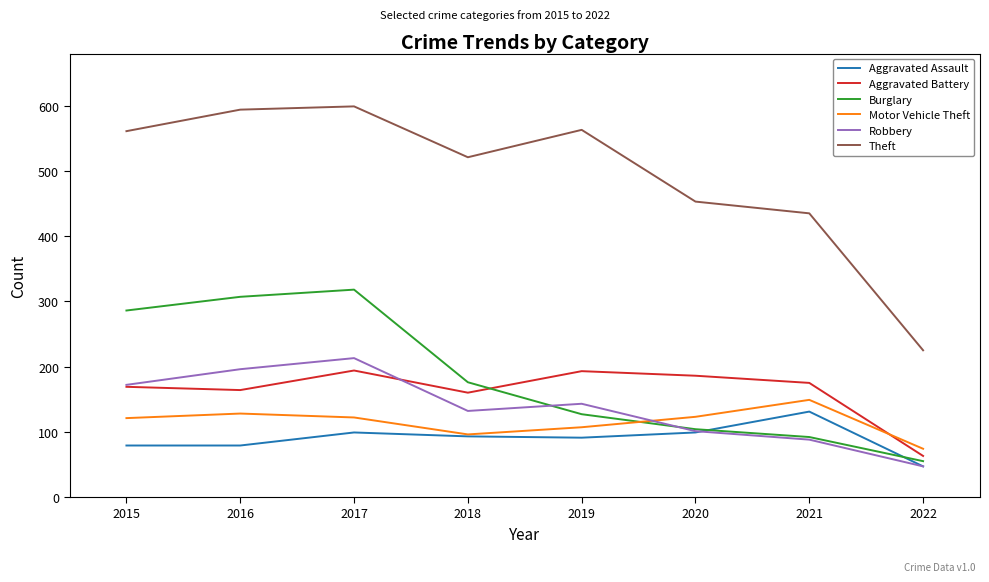

What is the sum of all Aggravated Battery values?

1304